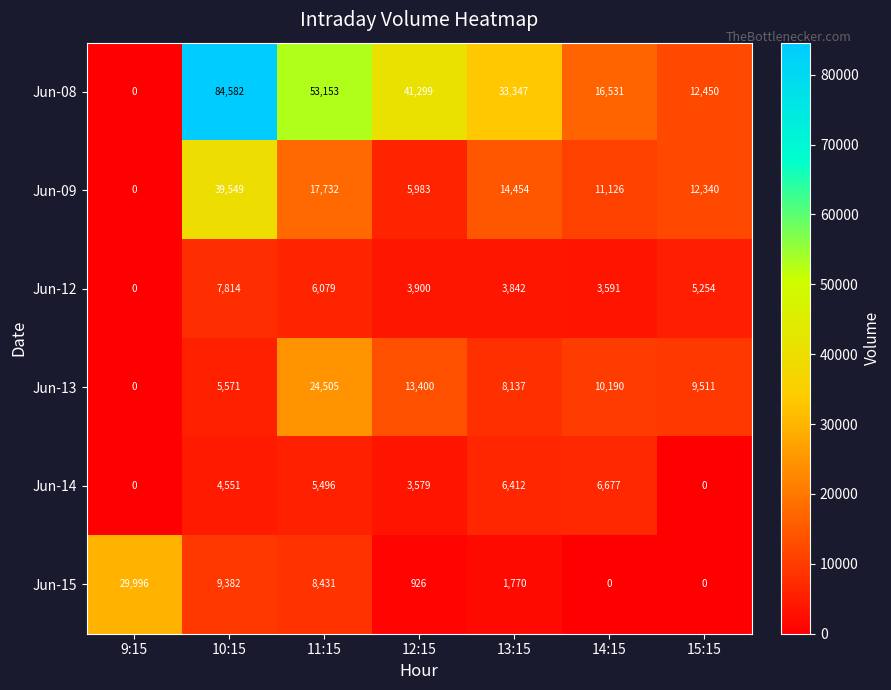

How many Jun-13 values are between 5571 and 13400?

5